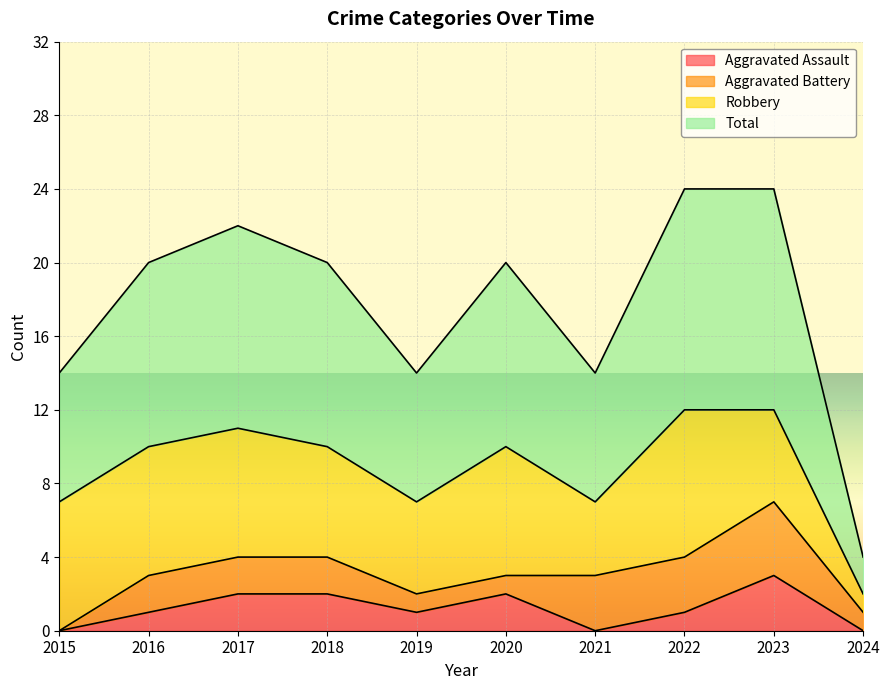

True or false: Total and Aggravated Assault cross at least once.

False